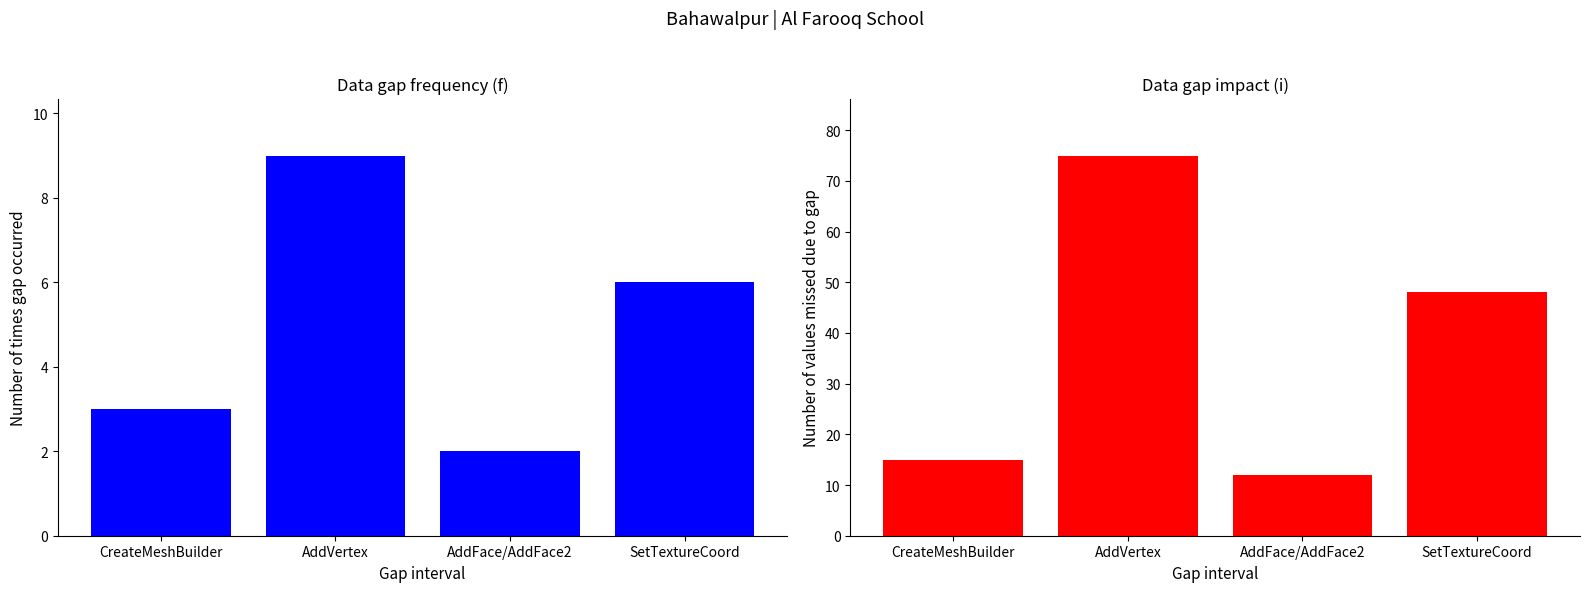

Reading left to right, list all the values displayed in this chart.

CreateMeshBuilder: 3	9	2	6
AddVertex: 15	75	12	48